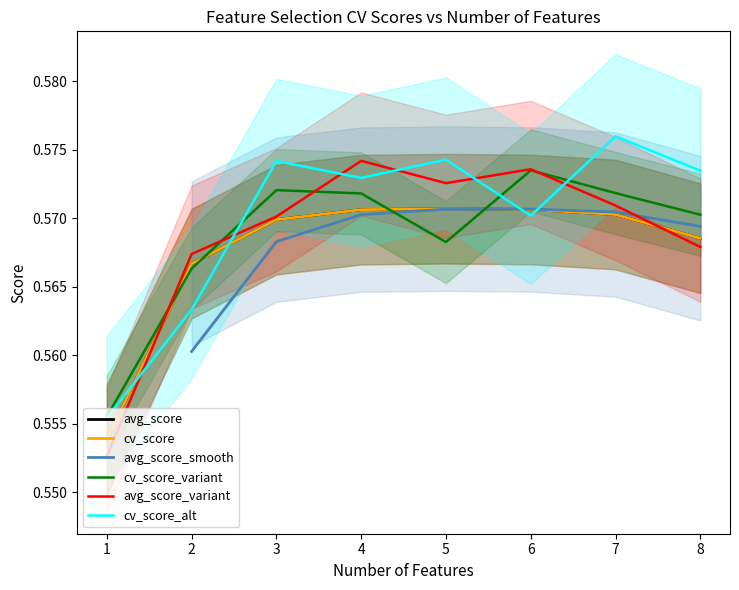

True or false: cv_score and cv_score_alt cross at least once.

True